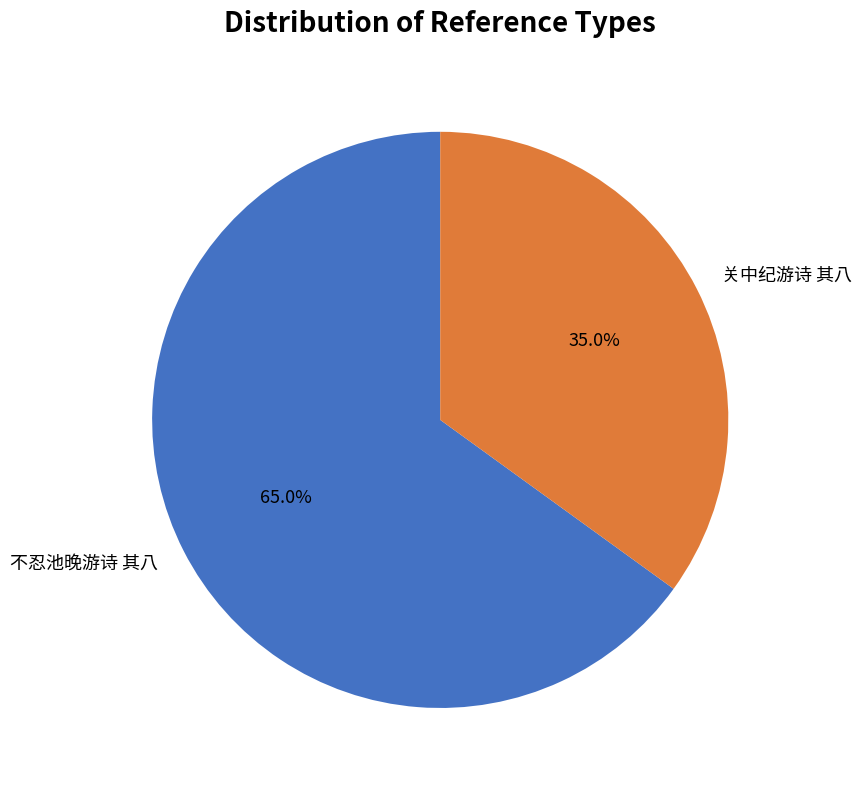

Between 关中纪游诗 其八 and 不忍池晚游诗 其八, which is larger?

不忍池晚游诗 其八